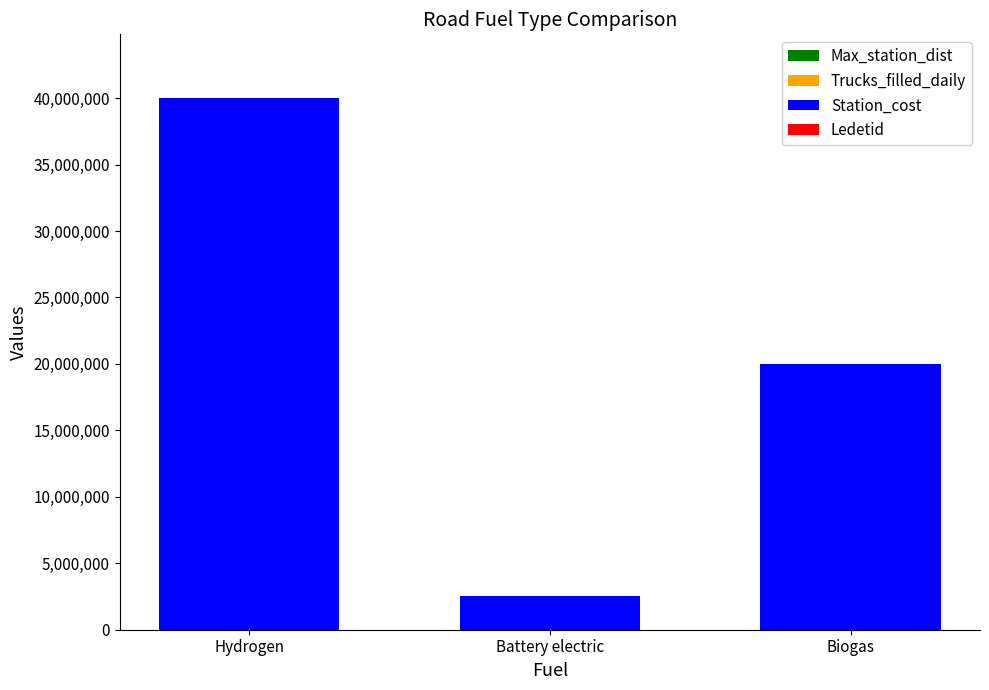

At which category is the sum across all series the highest?

Hydrogen